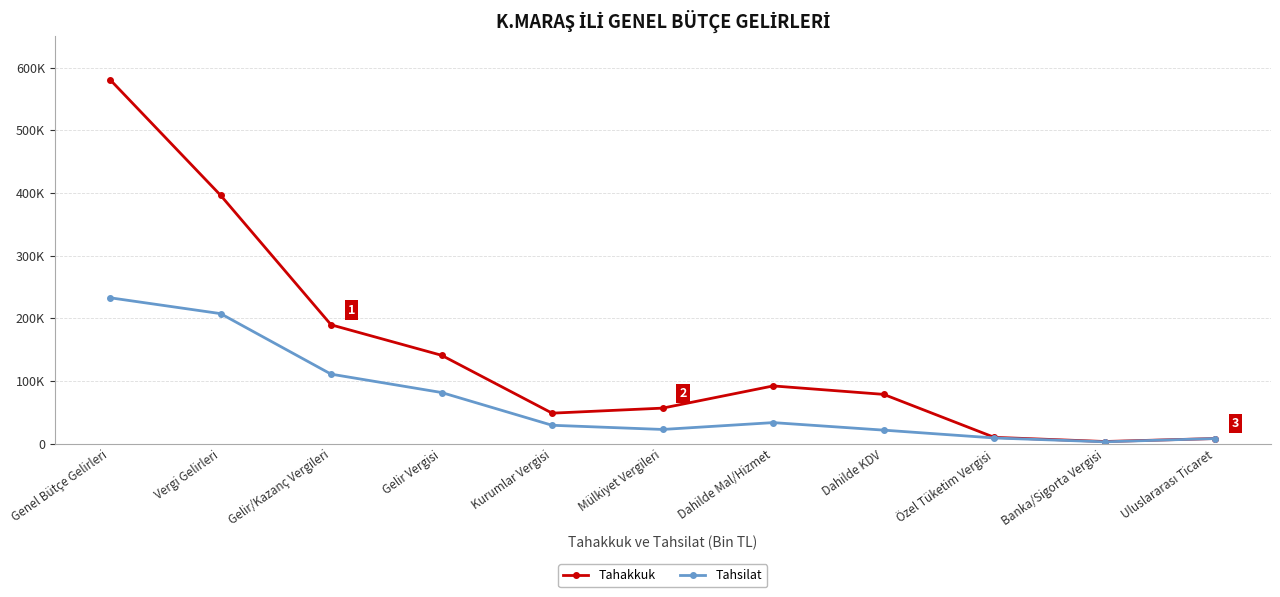

What is the difference between the Tahsilat values at Dahilde Mal/Hizmet and Özel Tüketim Vergisi?

24489